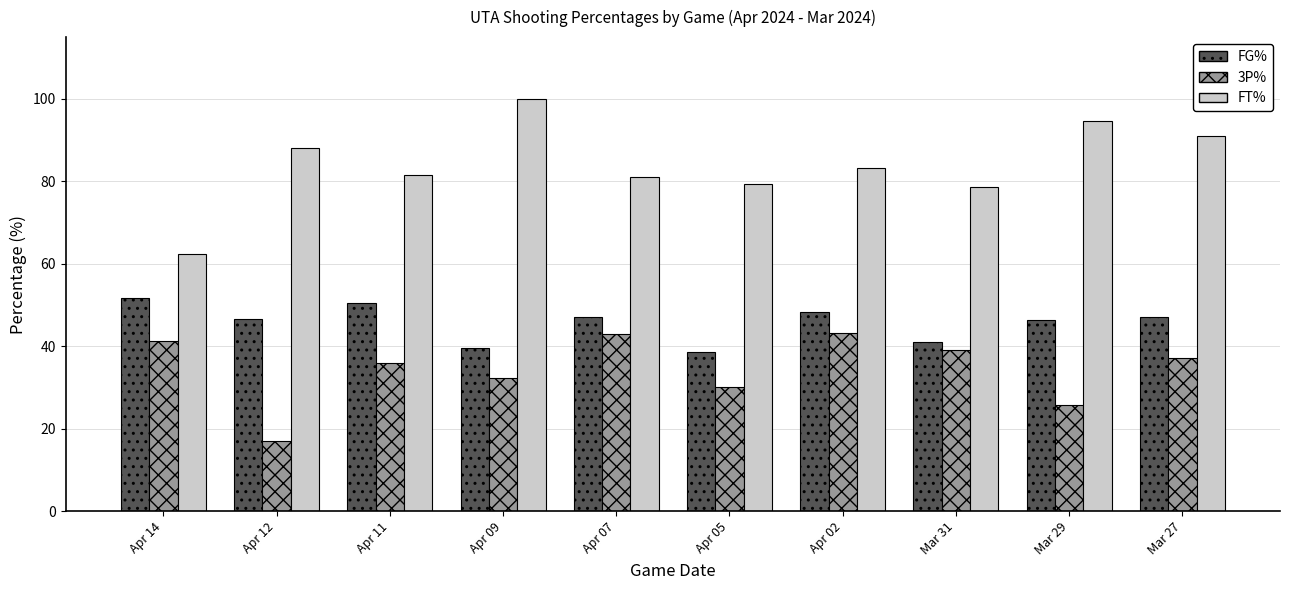

What are all the series names shown in the legend?

FG%, 3P%, FT%